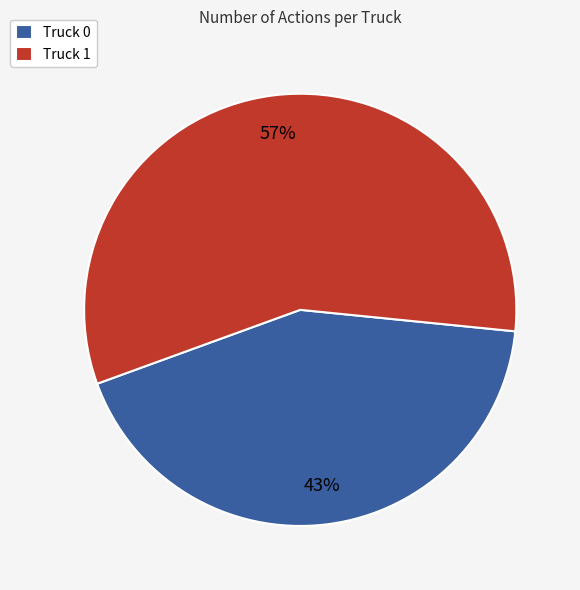

To the nearest percent, what is the difference between the Truck 0 and Truck 1 slice percentages?

14%